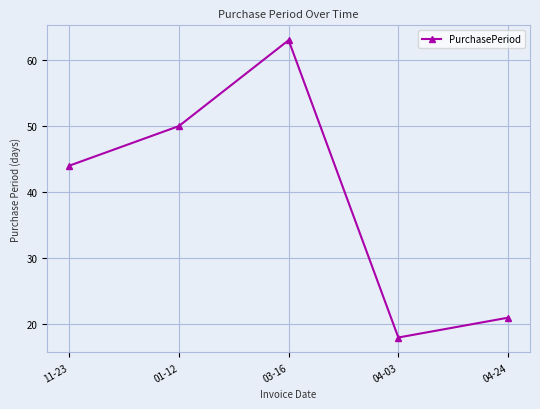

Where is the first local maximum?

03-16